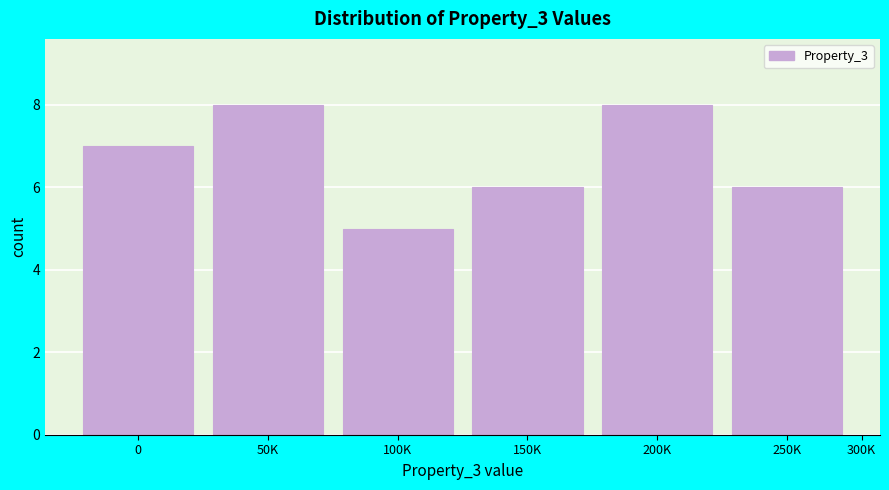

Reading left to right, transcribe all the data shown in this chart.

7	8	5	6	8	6